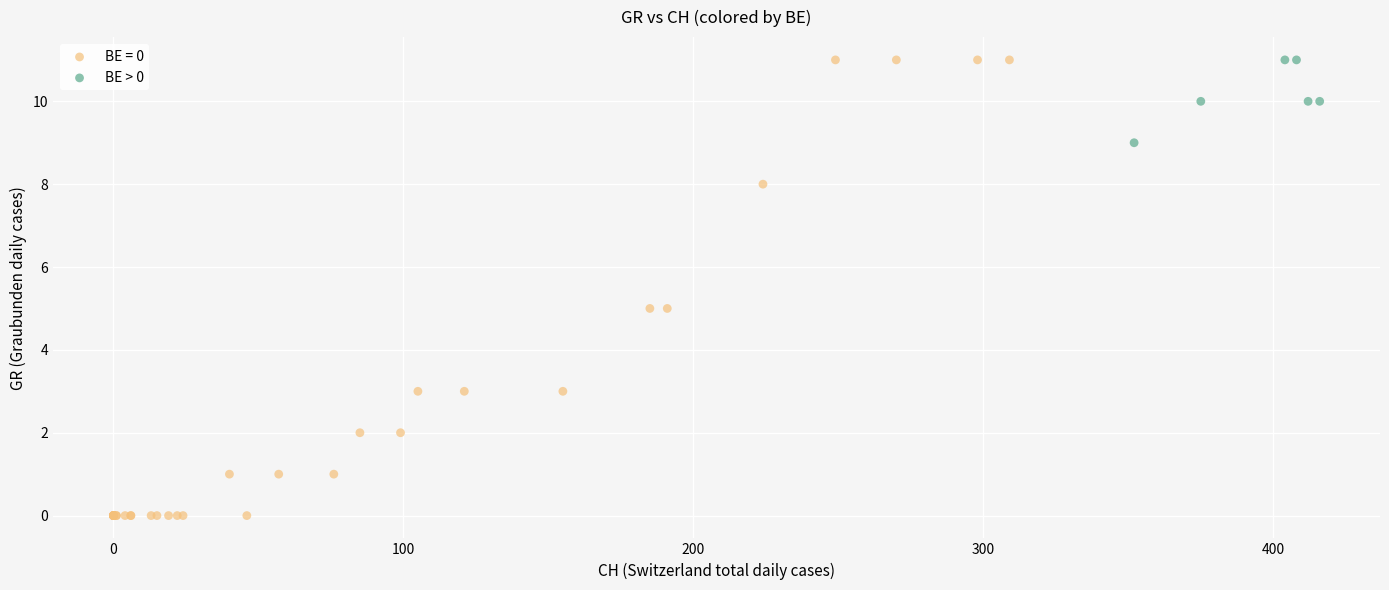

Which series has the widest spread of Y values?

BE = 0